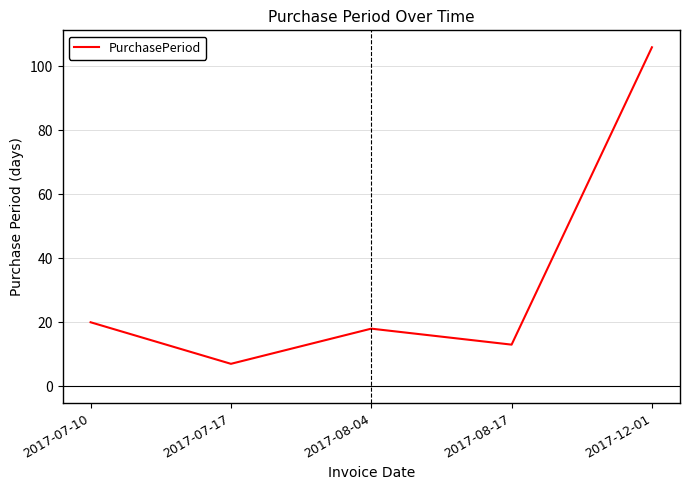

Between 2017-12-01 and 2017-07-17, which is larger?

2017-12-01